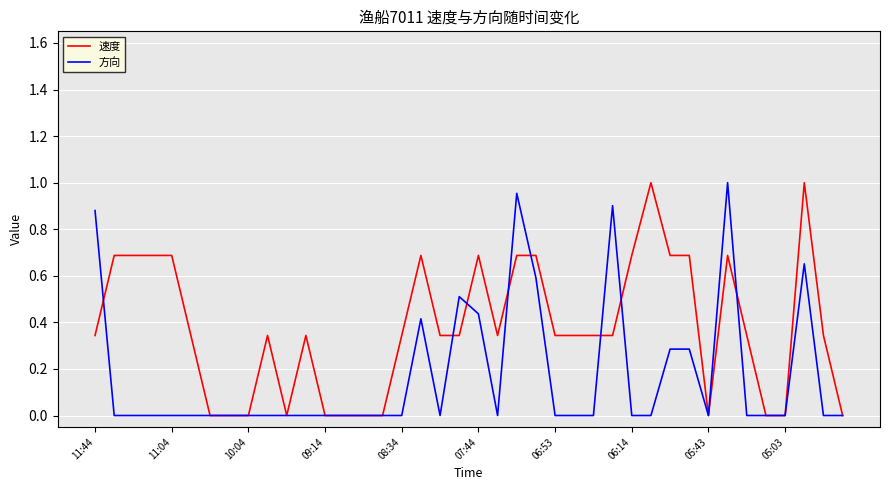

Which series has the largest total across all categories?

速度